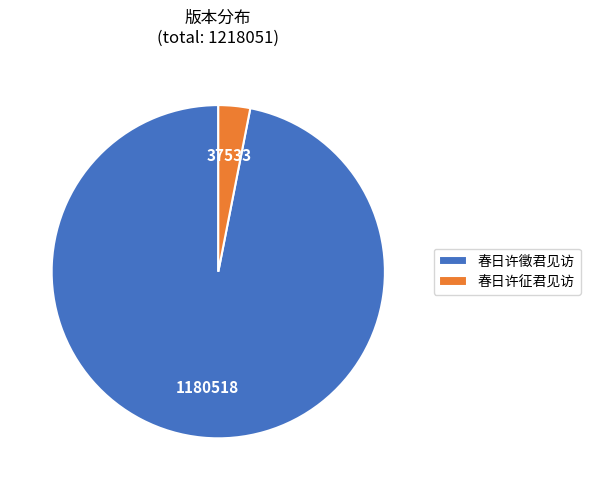

Is there any slice that represents more than half of the pie?

Yes